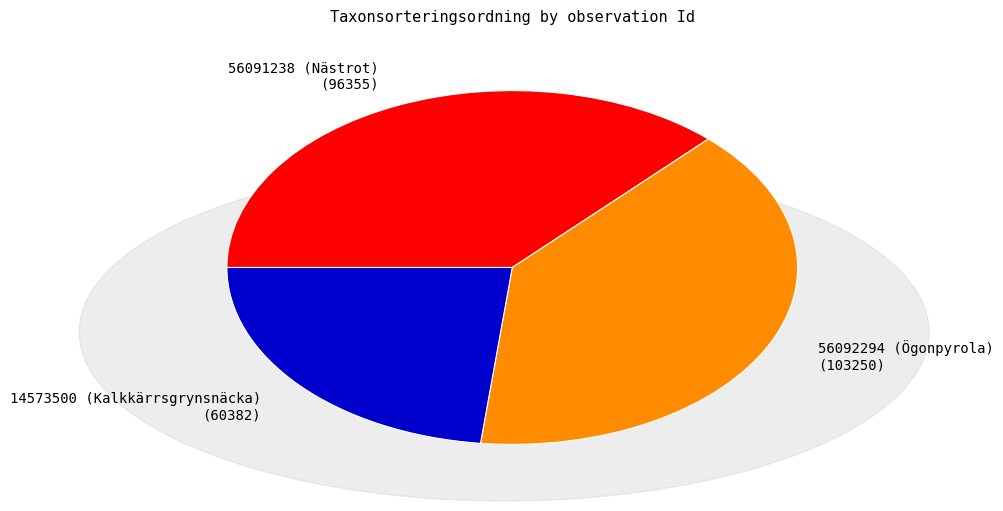

Is there any slice that represents more than half of the pie?

No